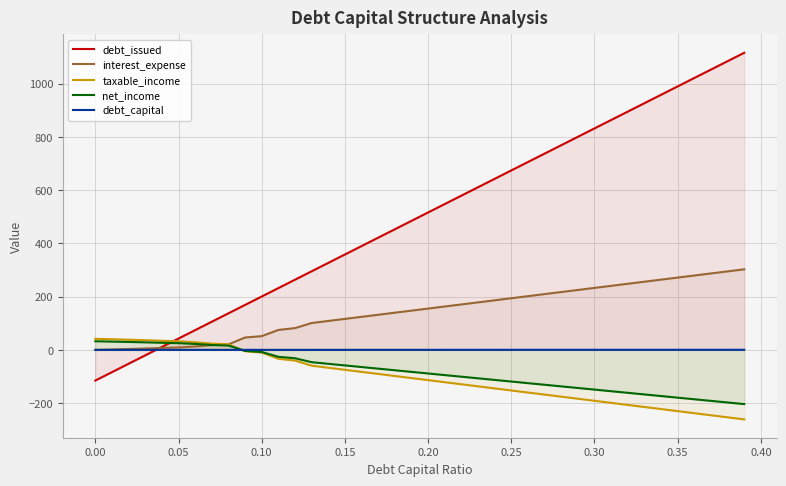

What is the minimum value for taxable_income?

-261.1